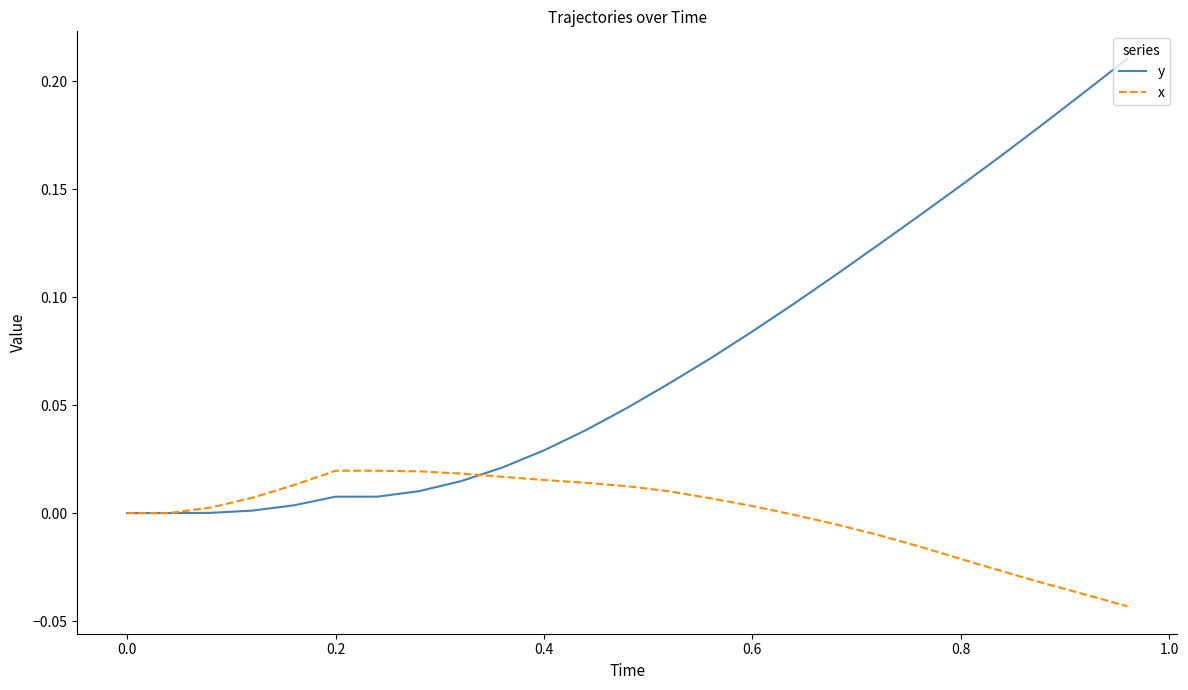

Rank the series by their average value, from highest to lowest.

y, x